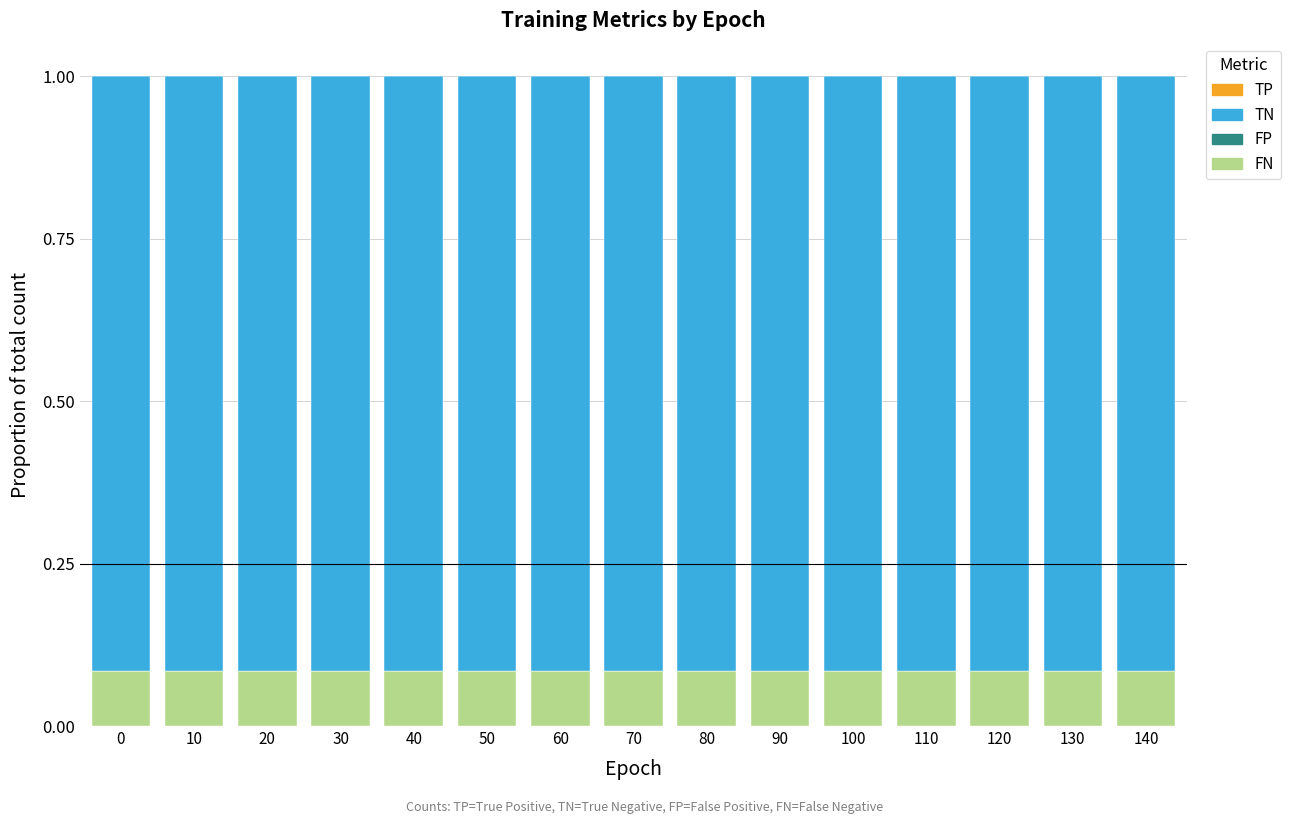

What is the total value across all series at 140?

1.0